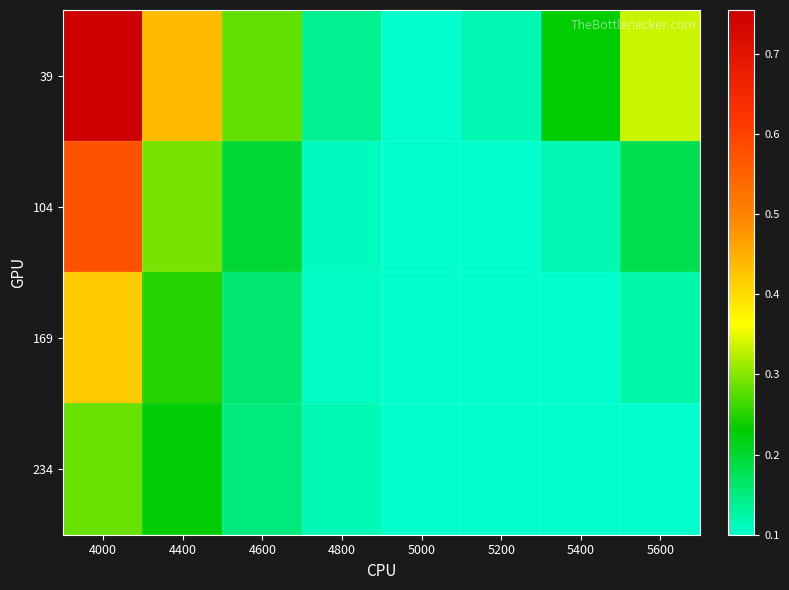

Reading left to right, what are all the values shown in this chart?

39: 4000=0.8	4400=0.4	4600=0.3	4800=0.1	5000=0.1	5200=0.1	5400=0.2	5600=0.3
104: 4000=0.6	4400=0.3	4600=0.2	4800=0.1	5000=0.1	5200=0.1	5400=0.1	5600=0.2
169: 4000=0.4	4400=0.3	4600=0.2	4800=0.1	5000=0.1	5200=0.1	5400=0.1	5600=0.1
234: 4000=0.3	4400=0.2	4600=0.2	4800=0.1	5000=0.1	5200=0.1	5400=0.1	5600=0.1